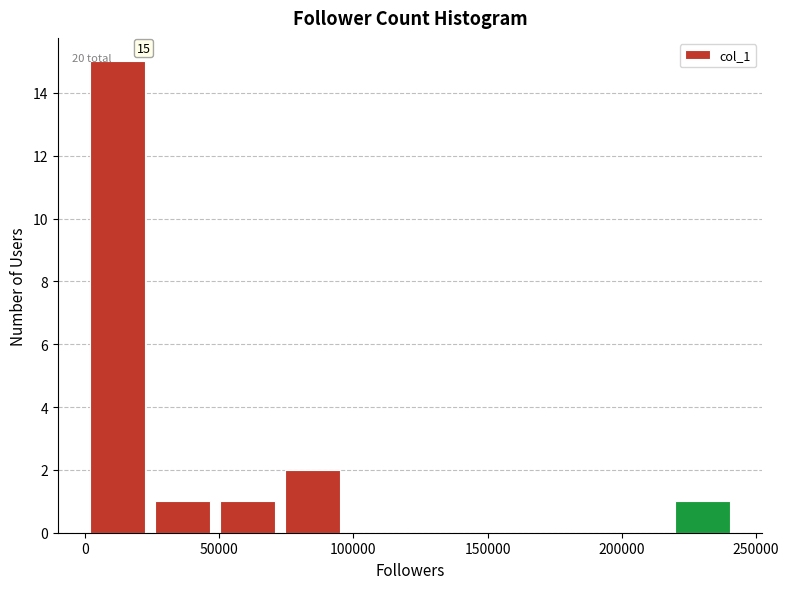

Which range on the x-axis has the tallest bar?

0 to 25000